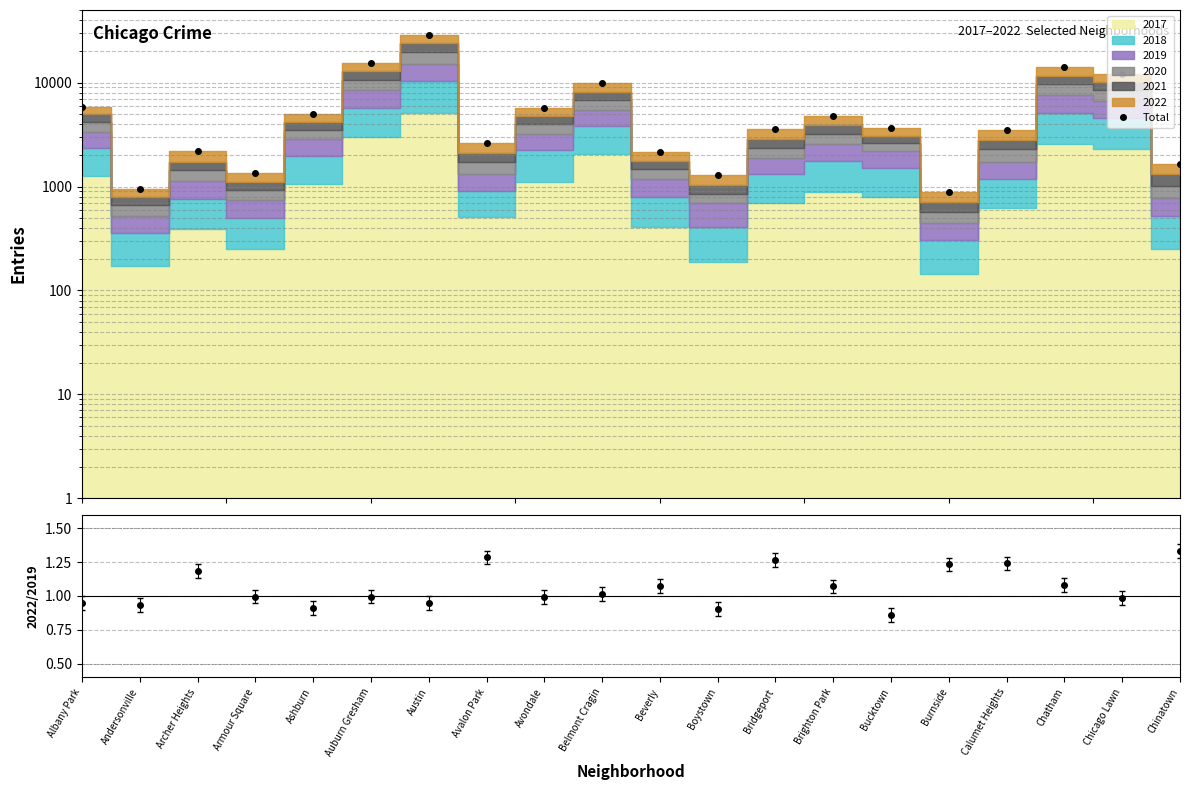

How many interior local valleys does the Total series have?

5